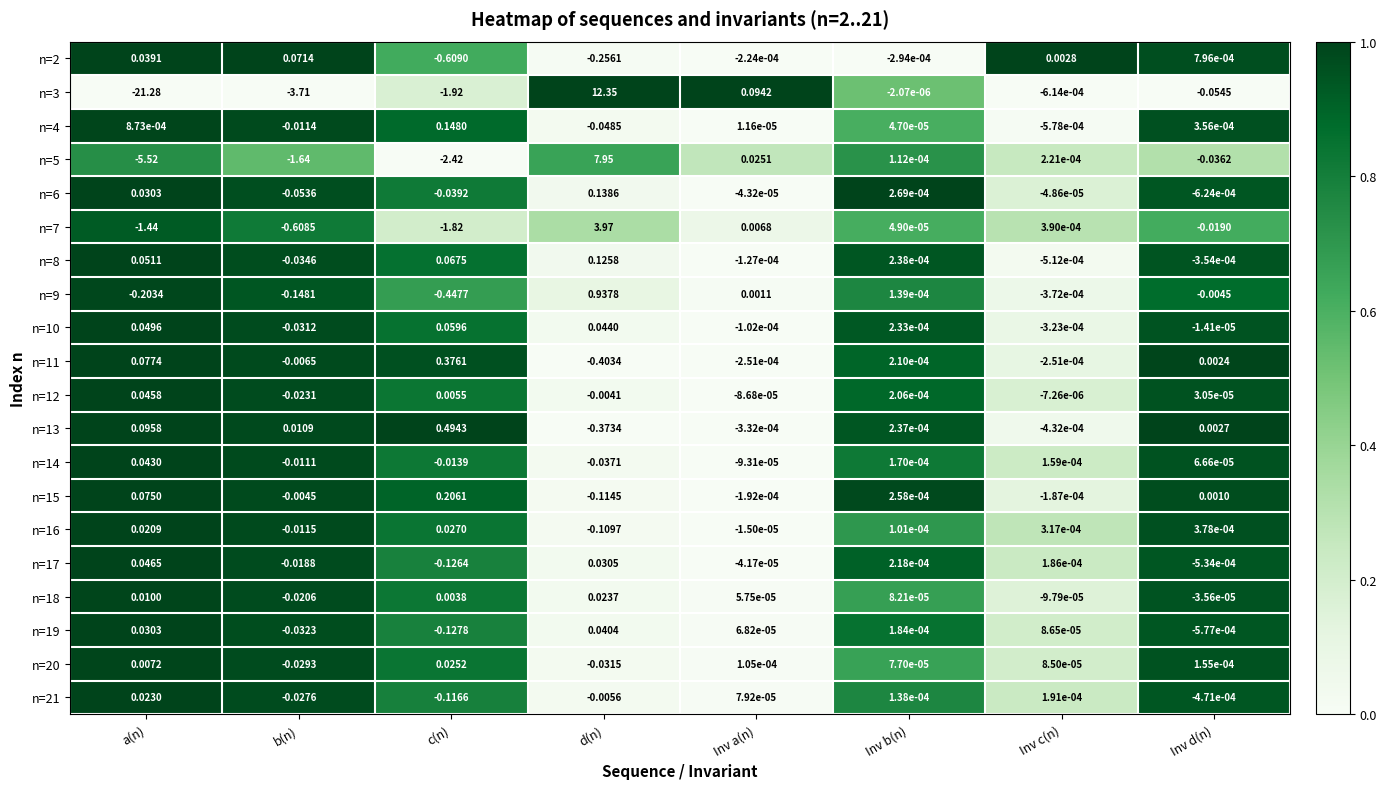

Is the value of n=8 at c(n) greater than the value of n=3 at d(n)?

No